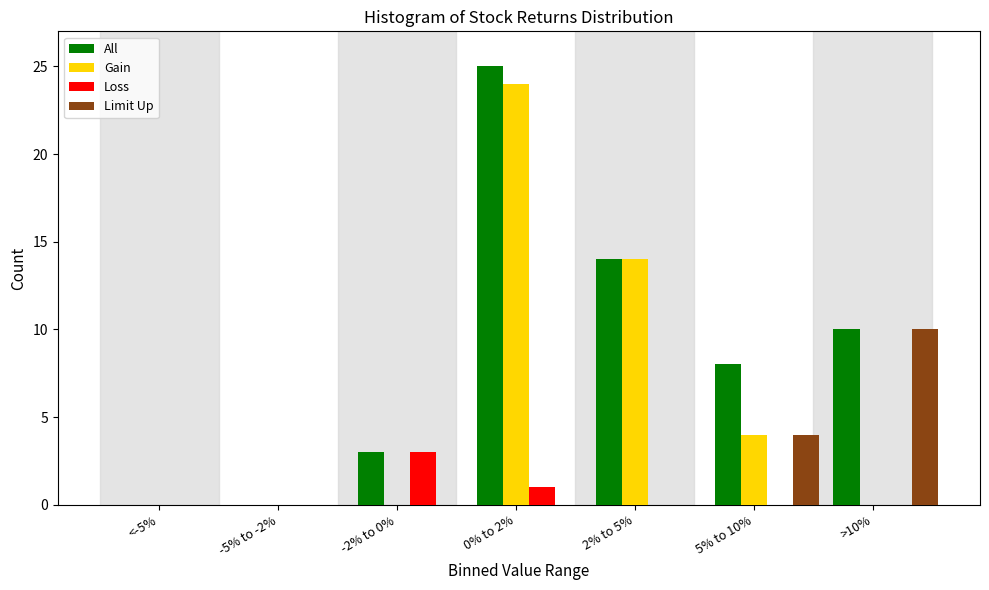

What is the sum of all Limit Up values?

14